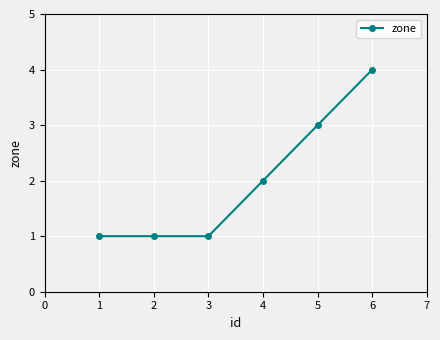

What is the difference between the second highest and second lowest values?

2